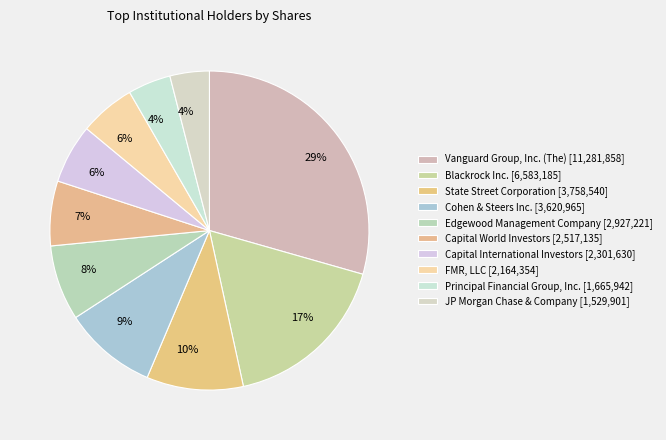

Is there a majority slice in this chart?

No